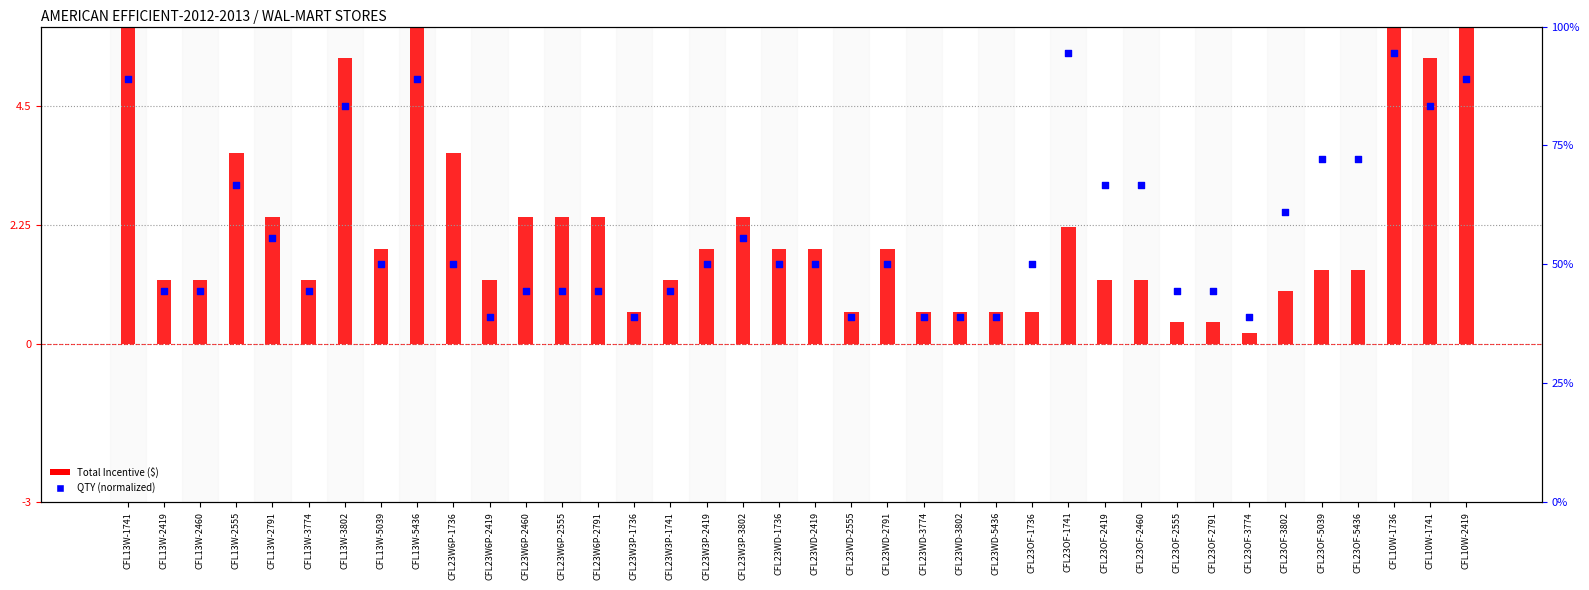

Which series has the widest spread of Y values?

Total Incentive